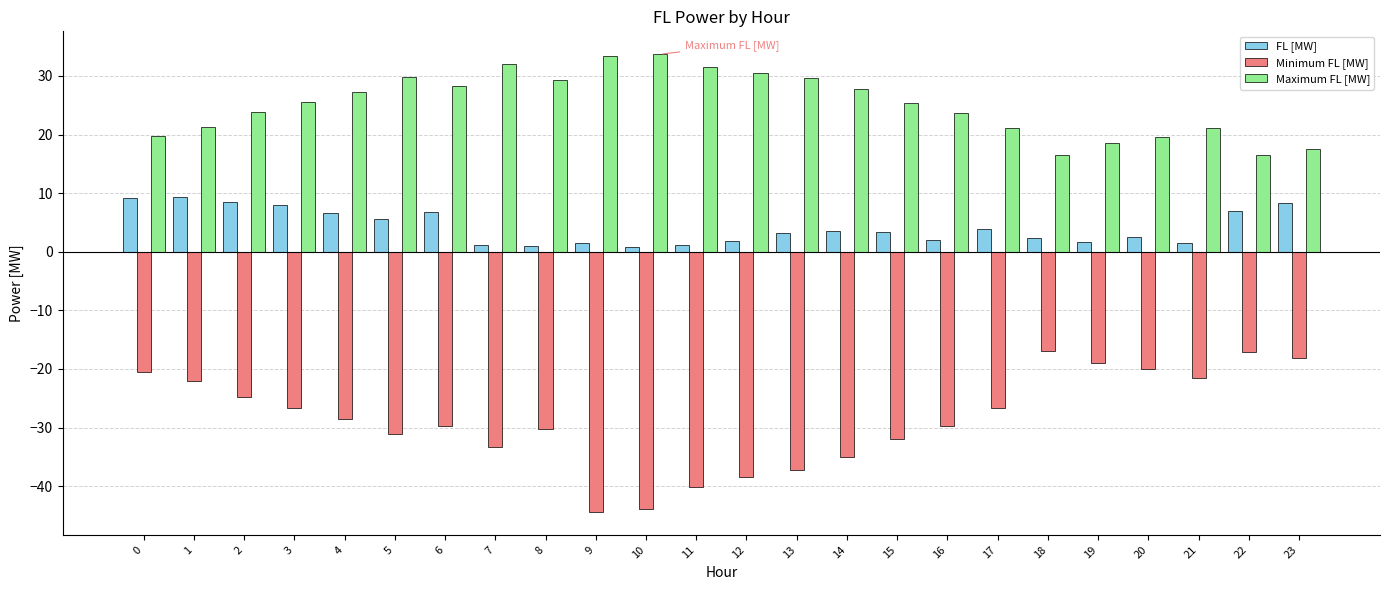

Which series has the widest spread of values?

Minimum FL [MW]